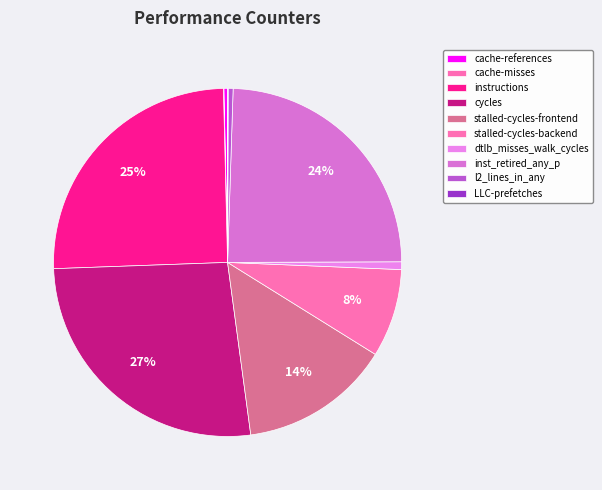

Does l2_lines_in_any account for over 50% of the chart?

No